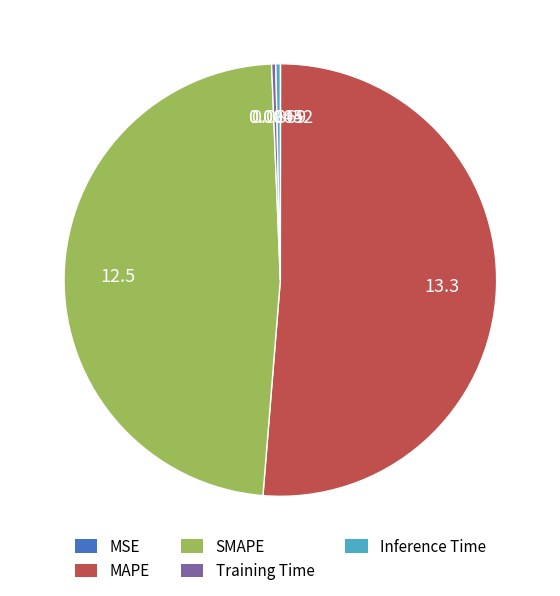

Which slice is the largest?

MAPE